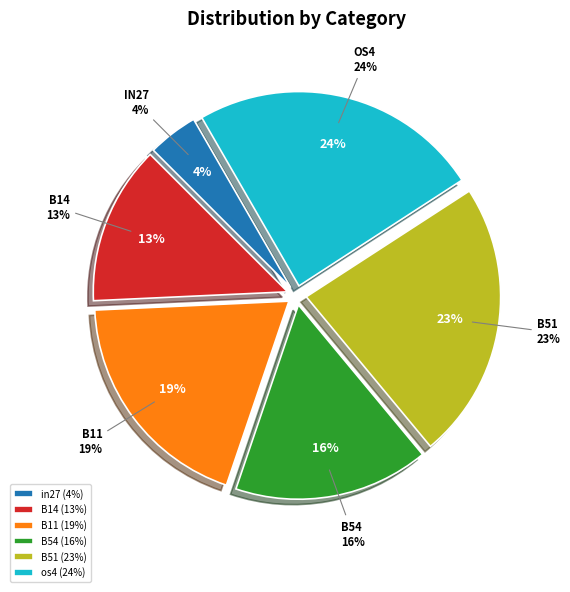

Which category has the biggest portion of the pie?

os4